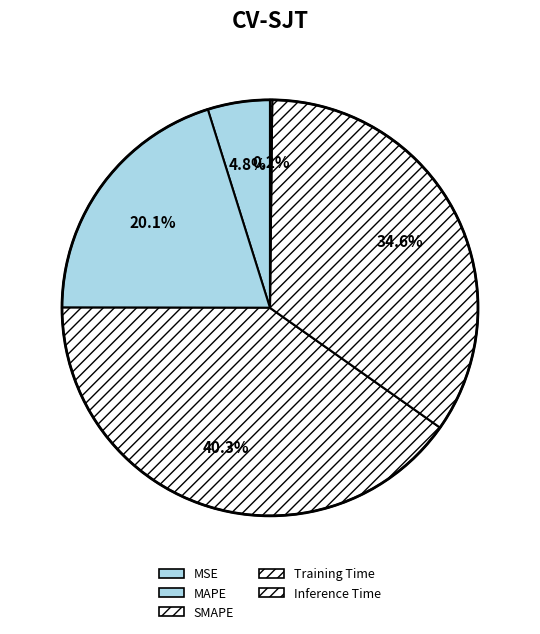

What is the largest slice in the pie chart?

SMAPE